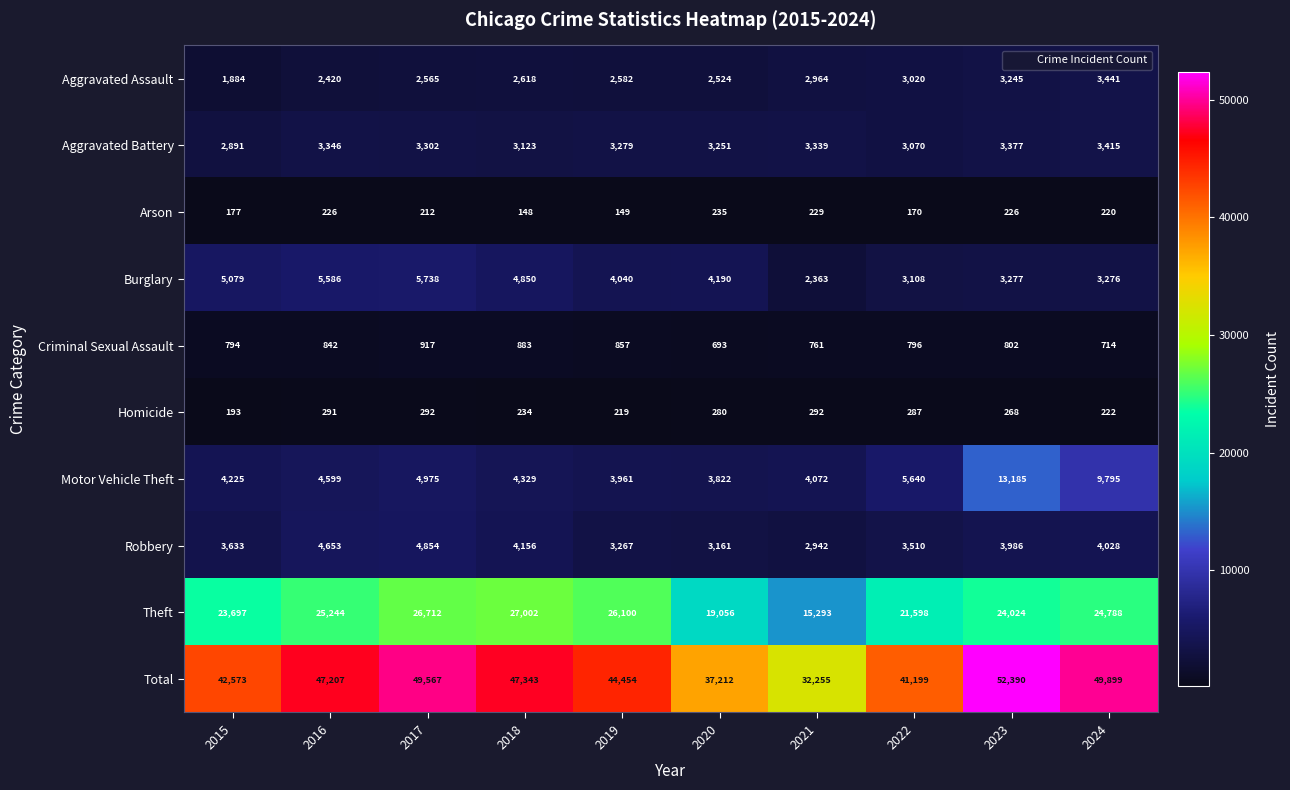

The value of Total at 2024 is 49899. True or false?

True